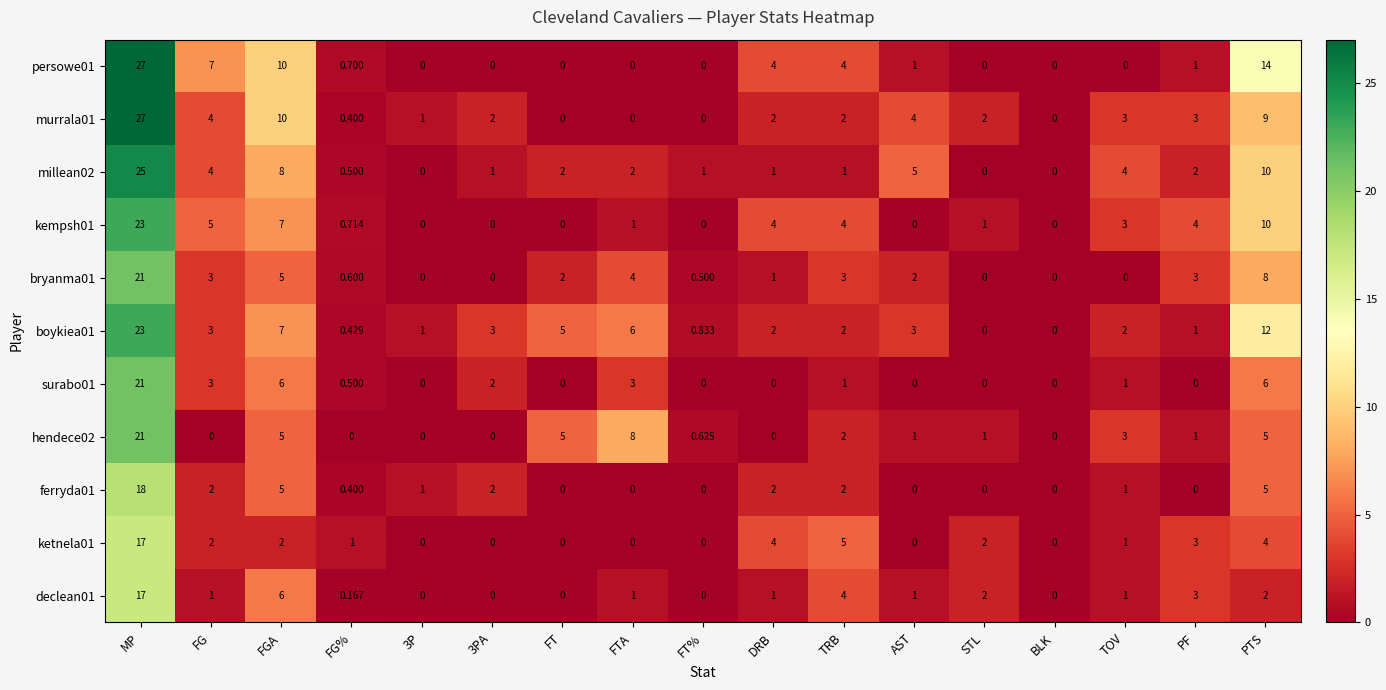

At which category is the sum across all series the highest?

MP